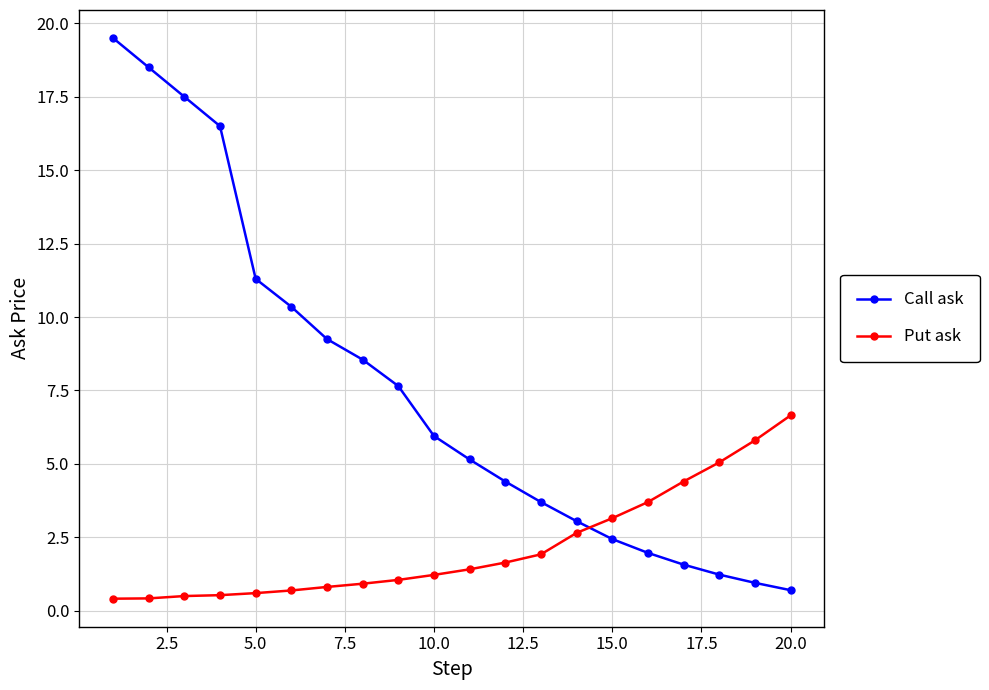

What is the sum of all Call ask values?

150.2